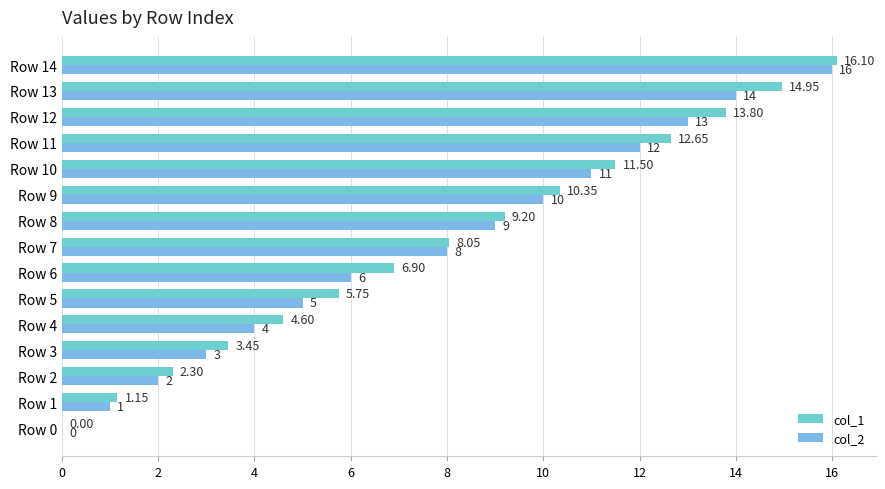

What is the difference between the second highest and second lowest values in the col_1 series?

13.8